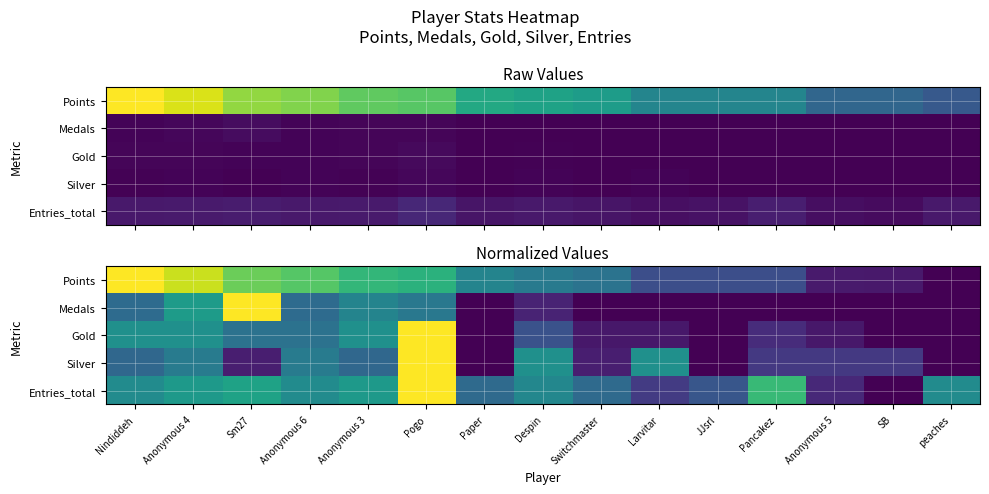

At how many categories does at least one series exceed 0?

15